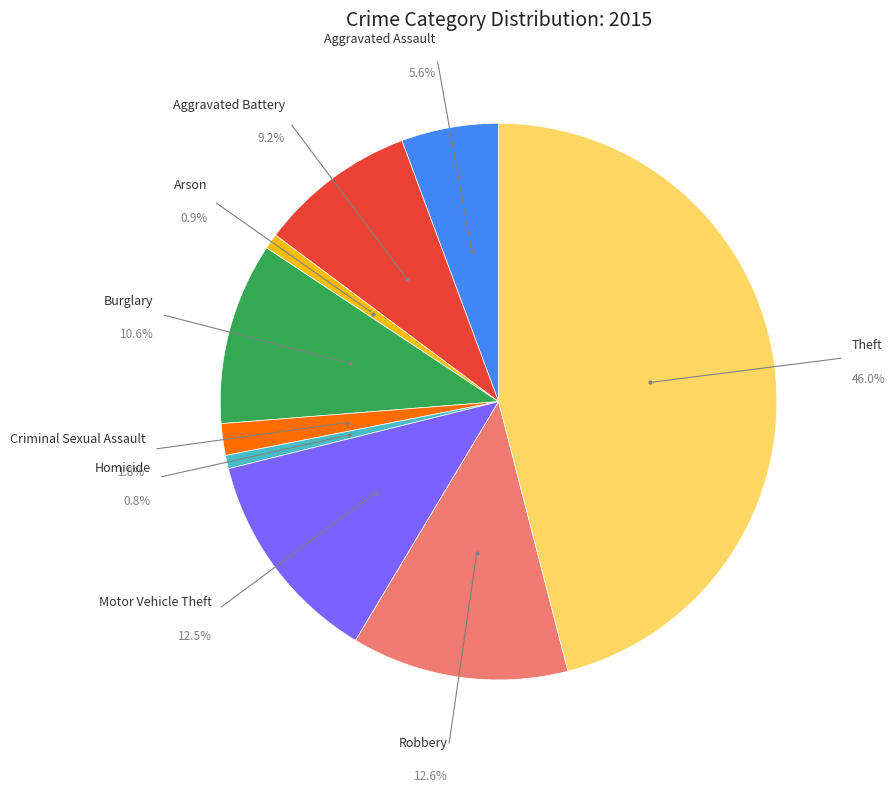

The Burglary slice represents 11% of the pie. True or false?

True